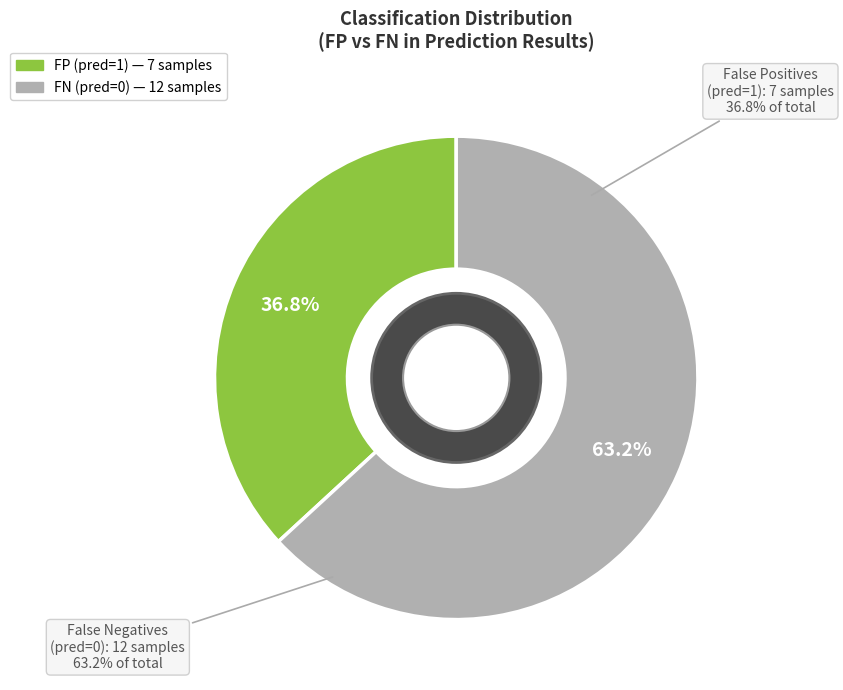

Which slice is the smallest?

FP (pred=1)